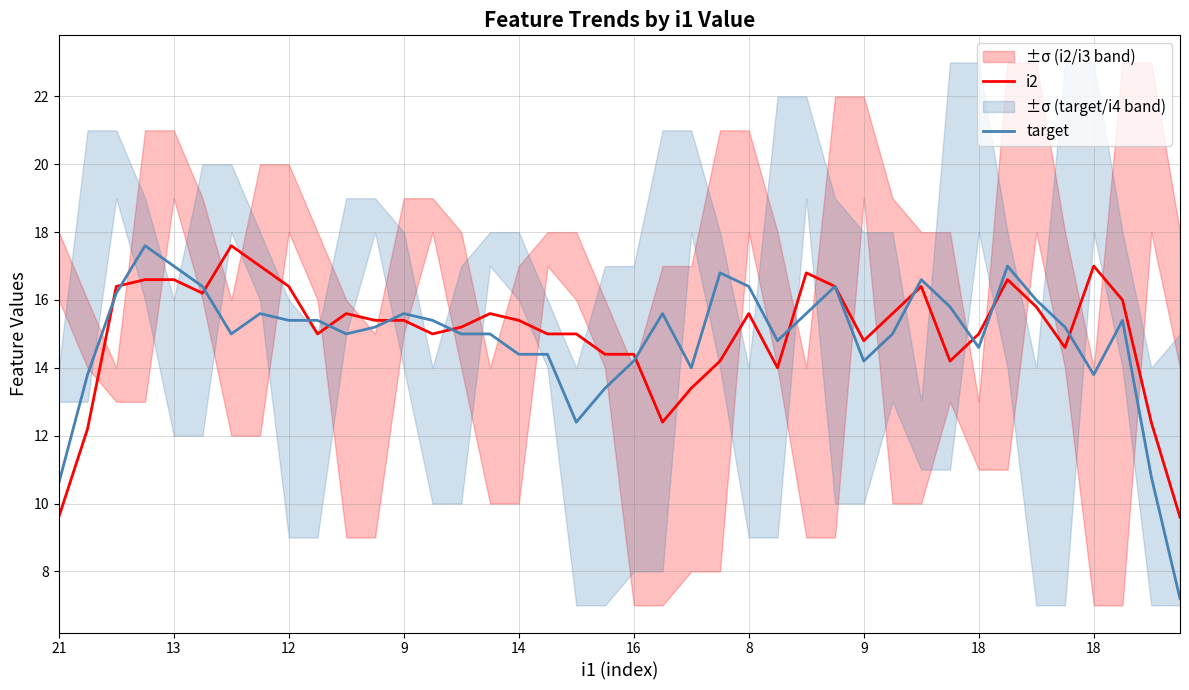

True or false: i2 has a value of 6.0 at 8.

False